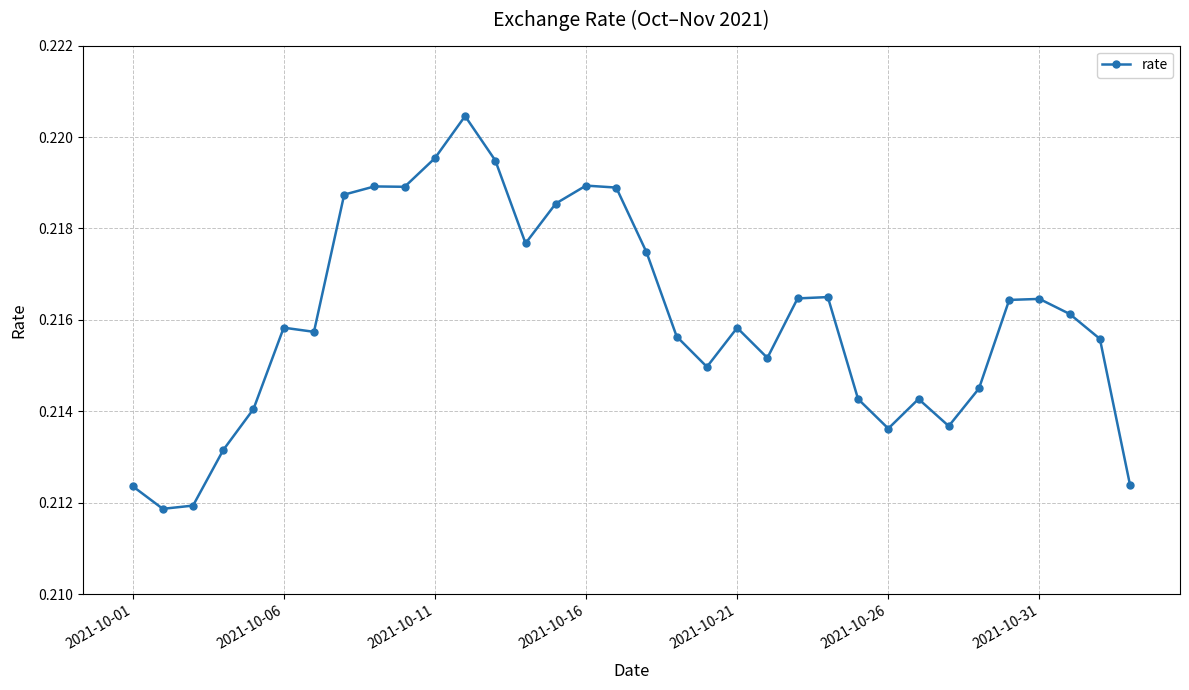

What is the sum of all values?

7.3